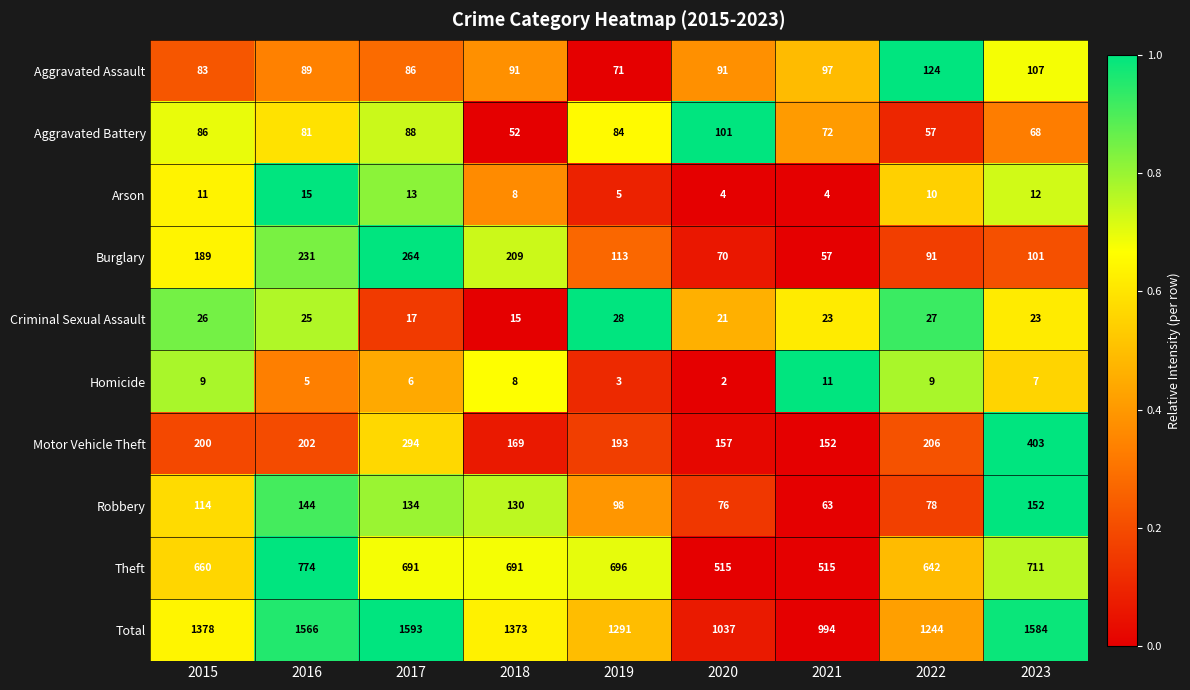

At which label is Aggravated Battery closest to 76?

2021